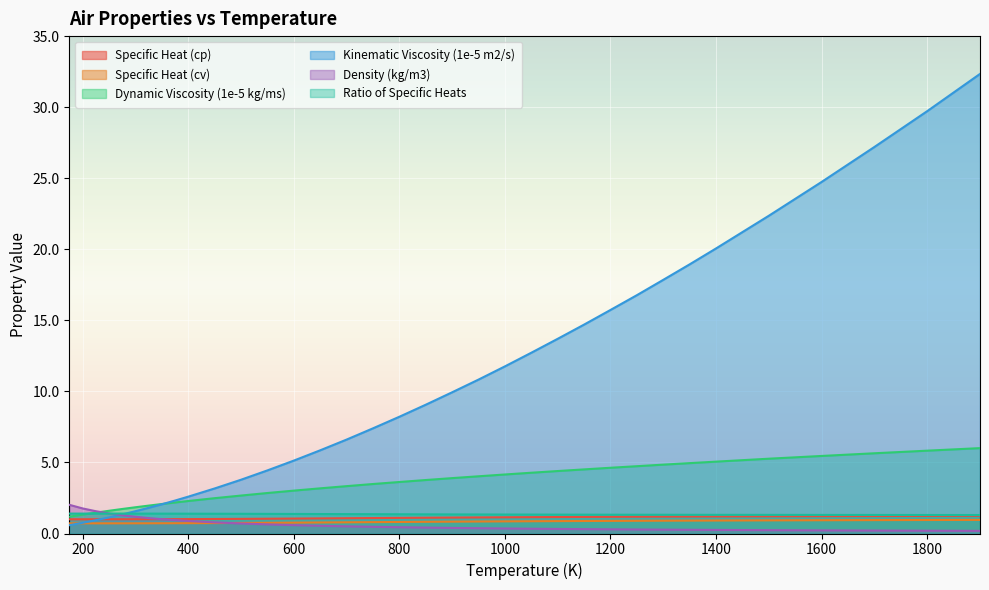

True or false: Ratio of Specific Heats and Specific Heat (cp) intersect in this chart.

False